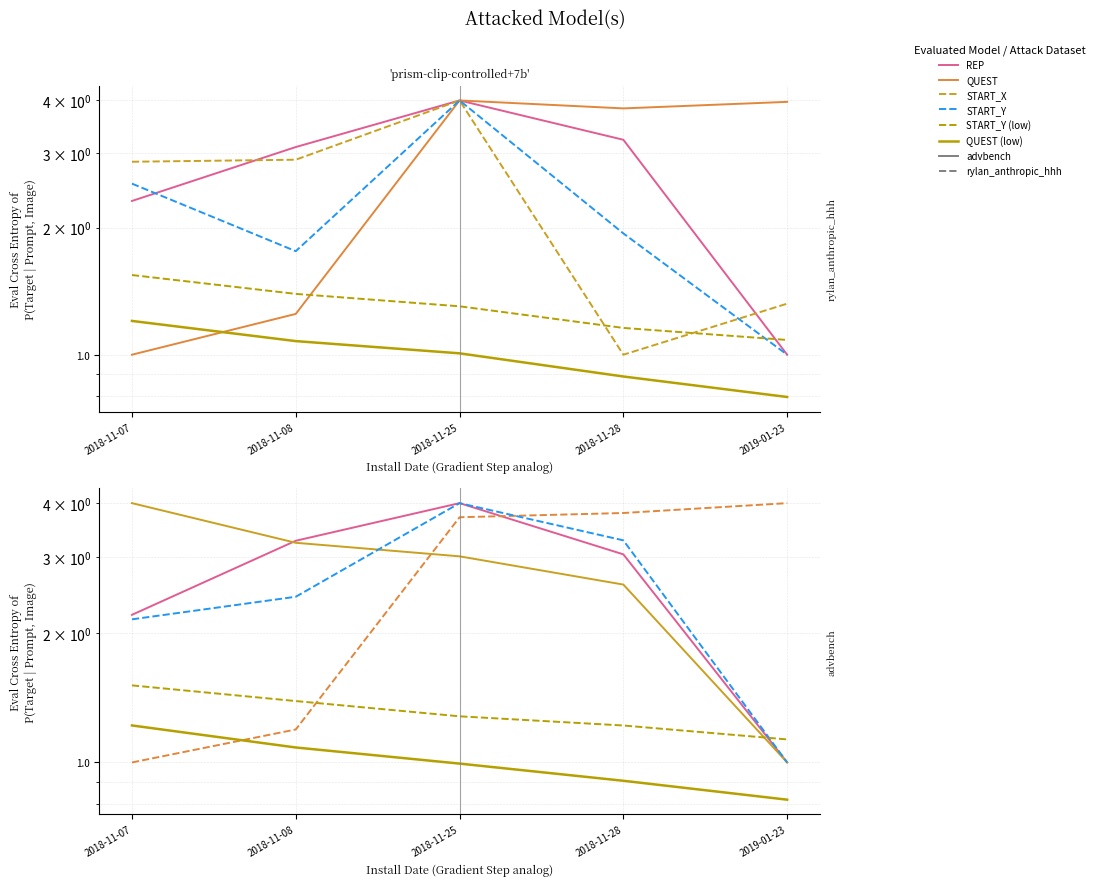

Which category has the lowest value in the QUEST series?

2018-11-07